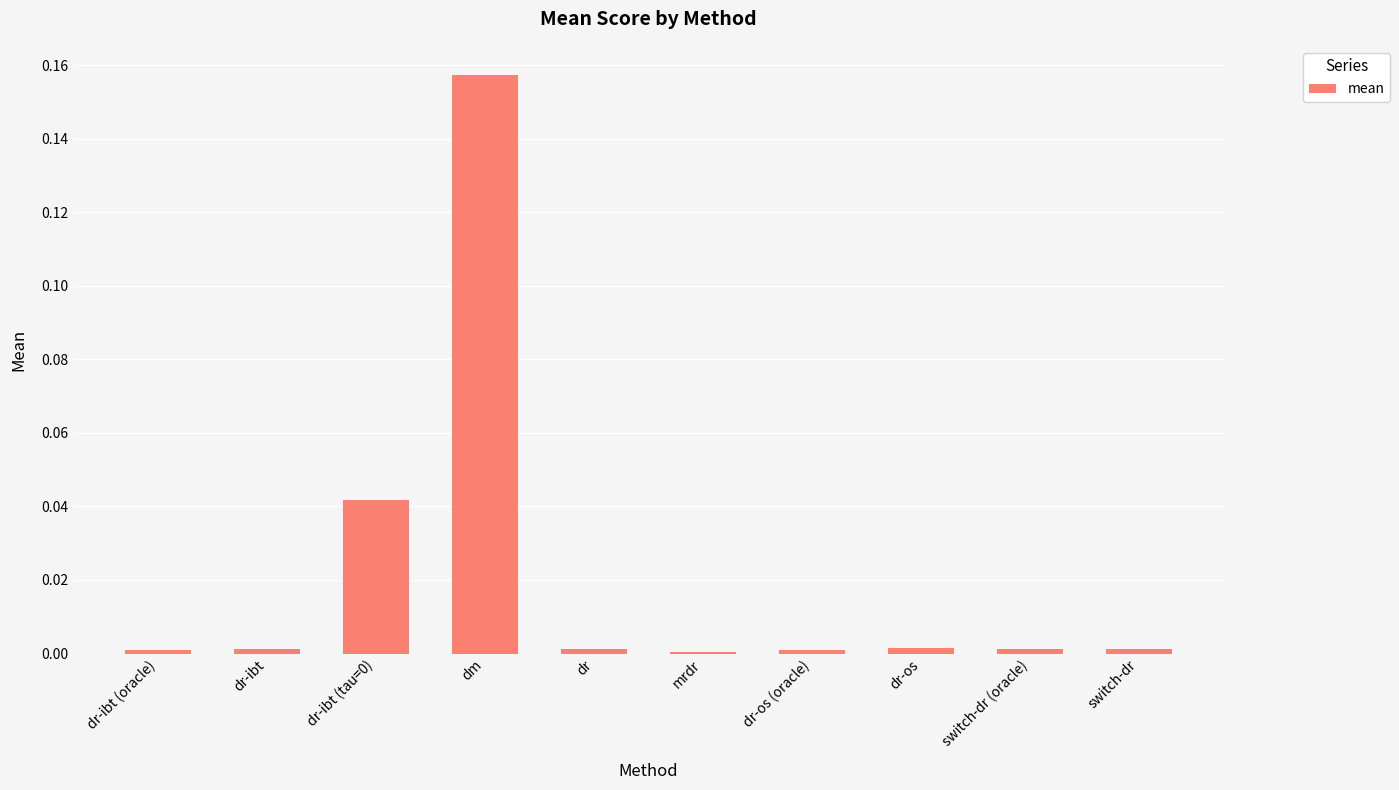

Which has a higher value, dr-ibt or dm?

dm